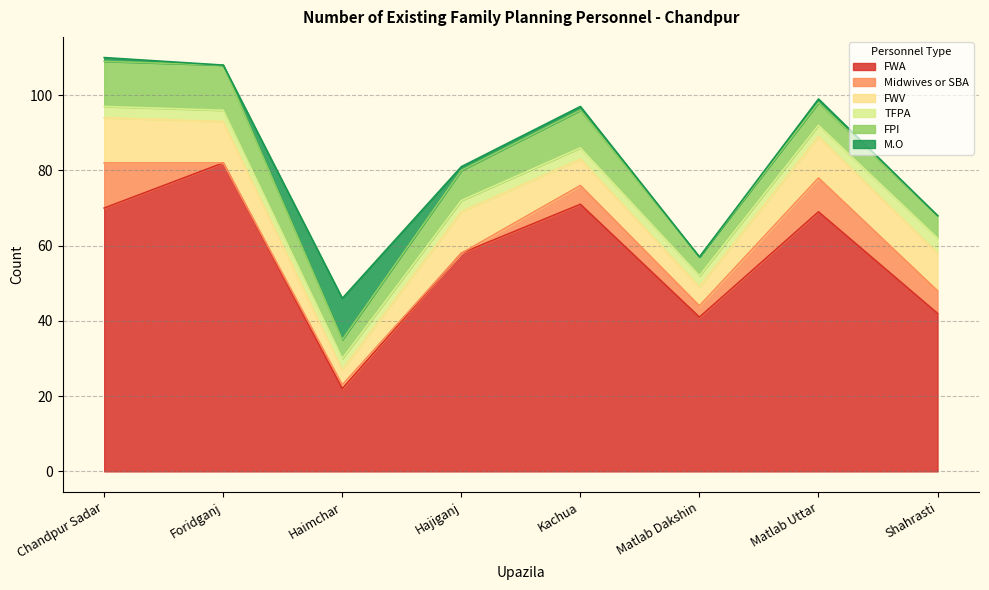

True or false: FWA and FWV intersect in this chart.

False